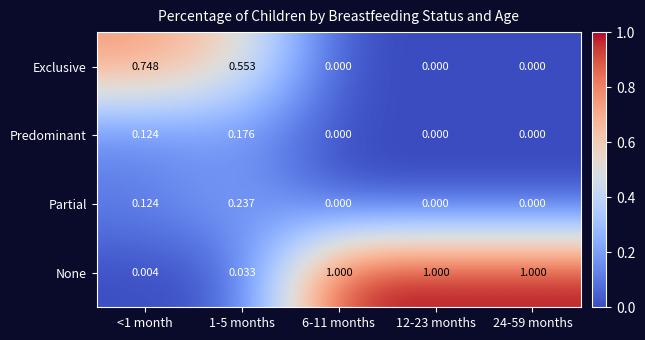

Which series has the widest spread of values?

None